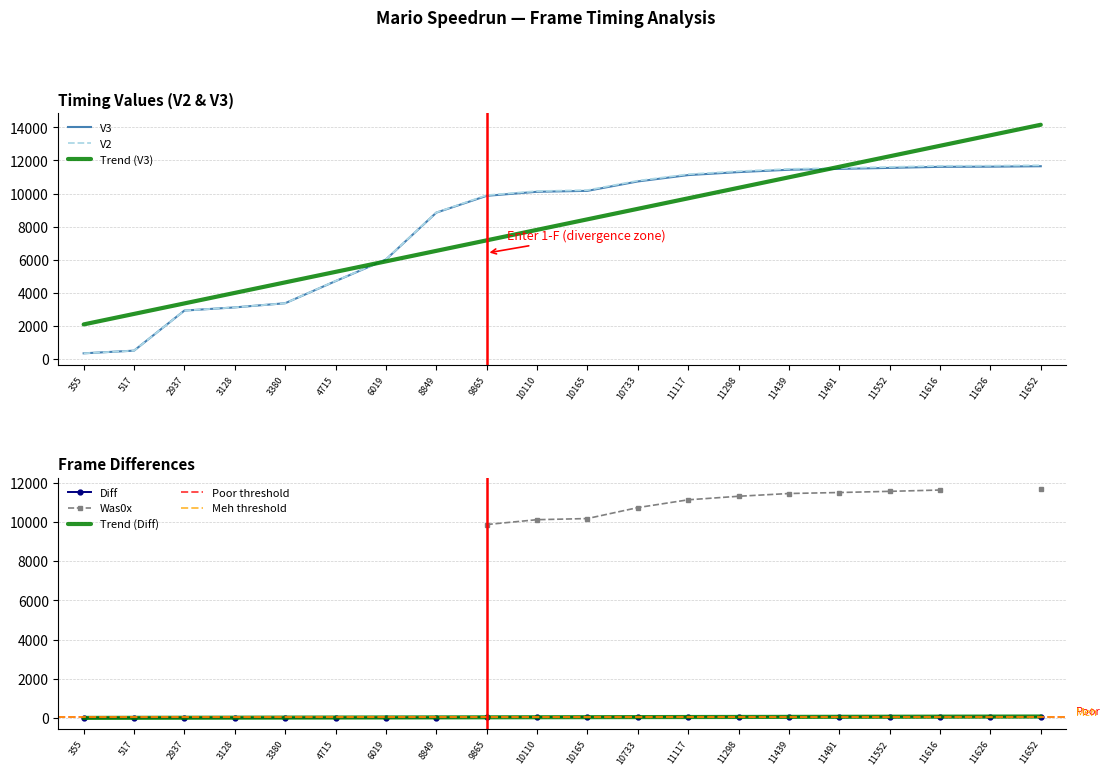

What is the sum of all Diff values?

623.0